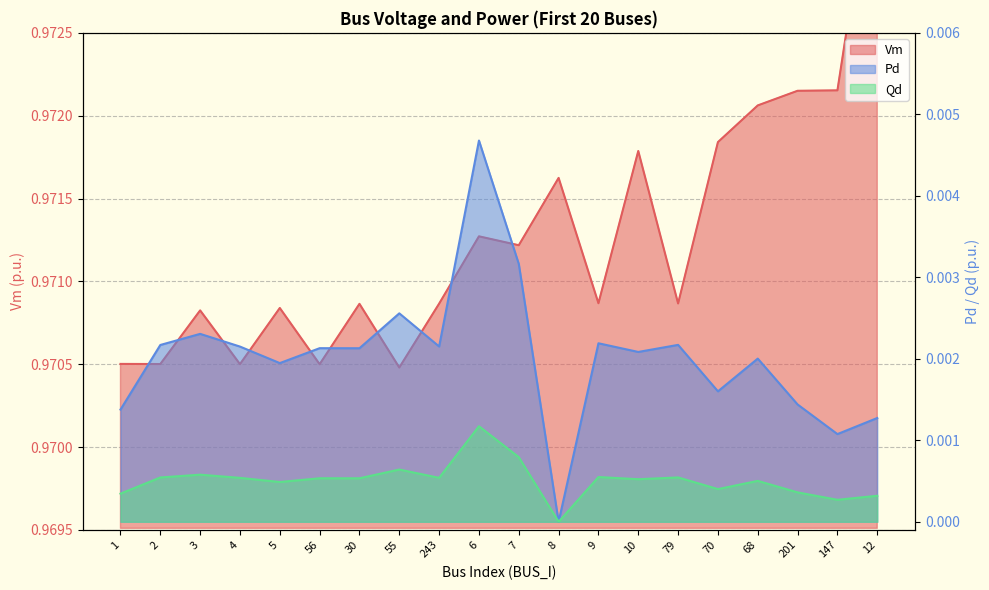

What is the value of the Vm point at the 12th from the left?

1.0